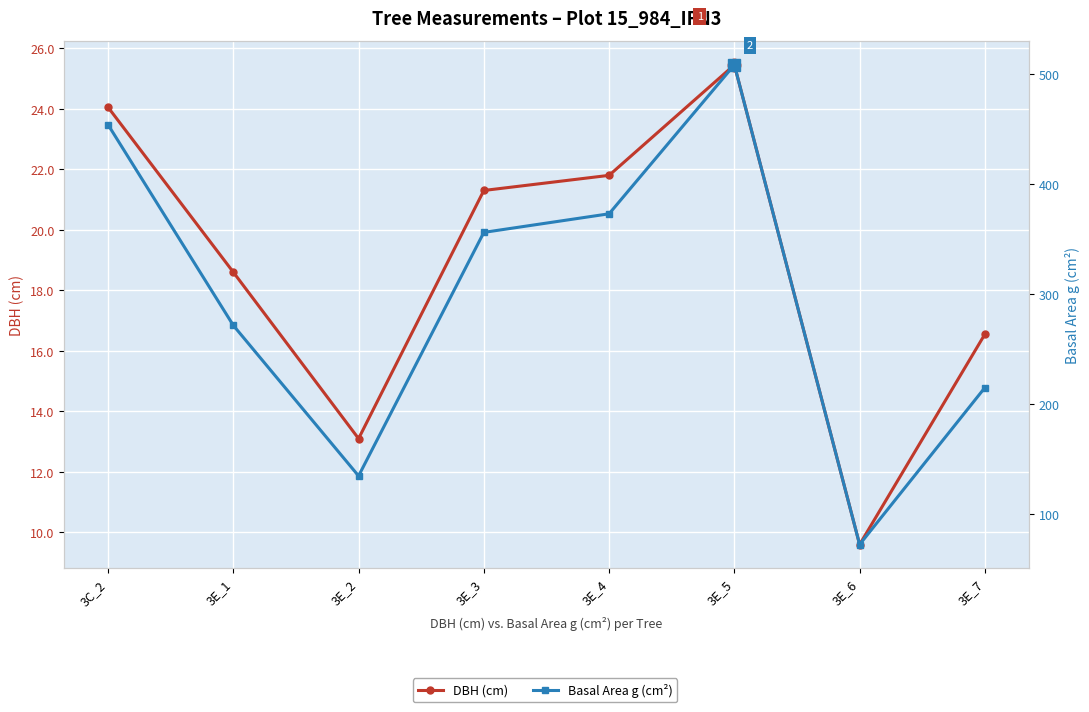

What is the difference between the maximum and minimum values in the Basal Area g (cm²) series?

436.3